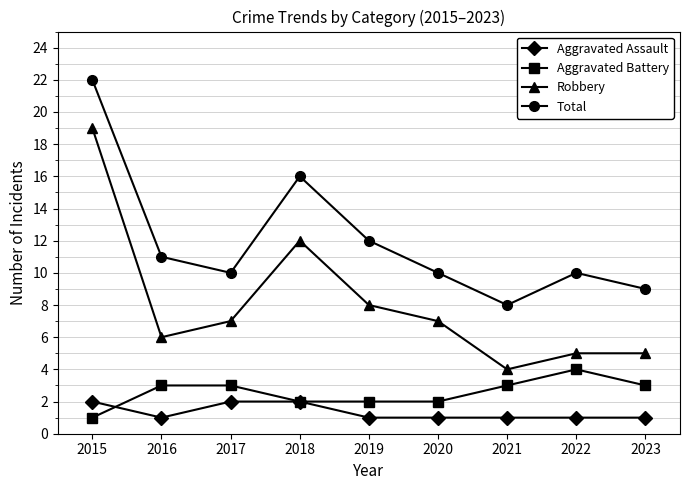

True or false: Total and Aggravated Battery cross at least once.

False